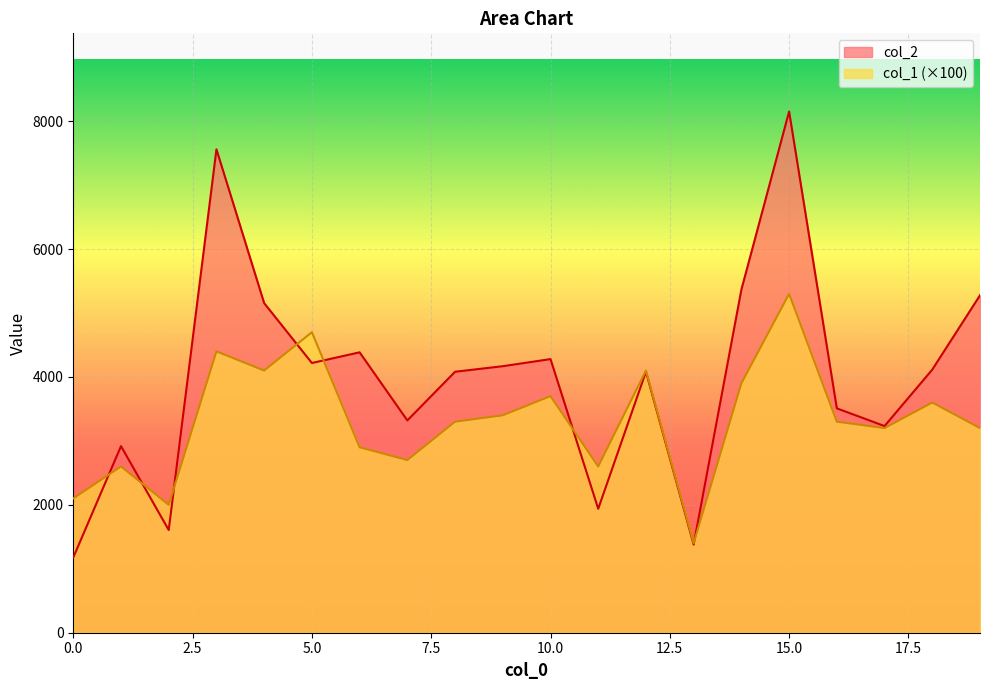

At which category does col_1 reach its first local peak?

1